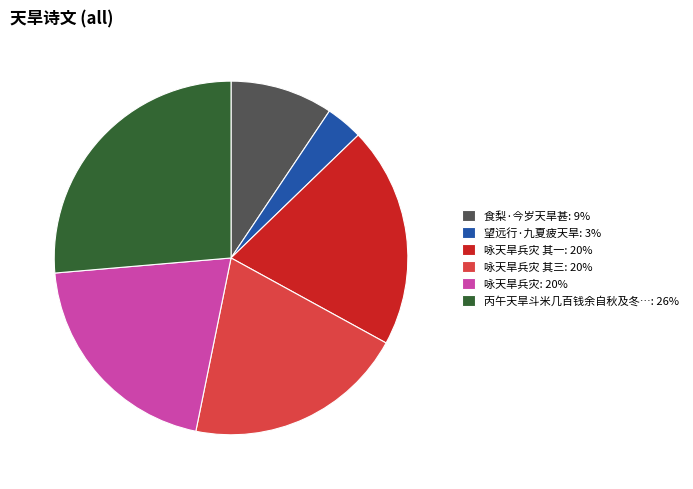

Between 咏天旱兵灾: 20% and 丙午天旱斗米几百钱余自秋及冬…: 26%, which is larger?

丙午天旱斗米几百钱余自秋及冬…: 26%